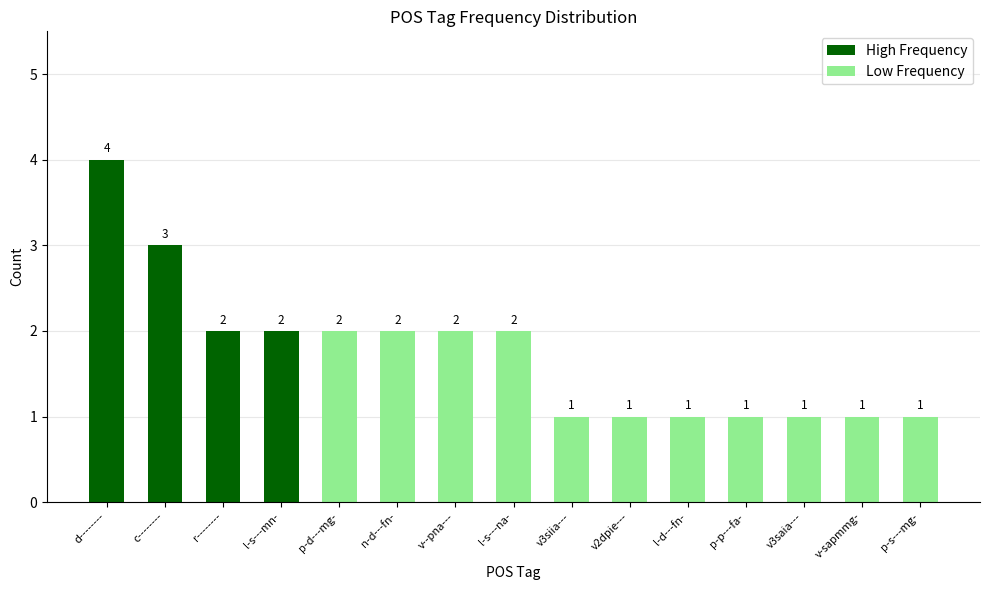

Between v2dpie--- and p-d---mg-, which is larger?

p-d---mg-